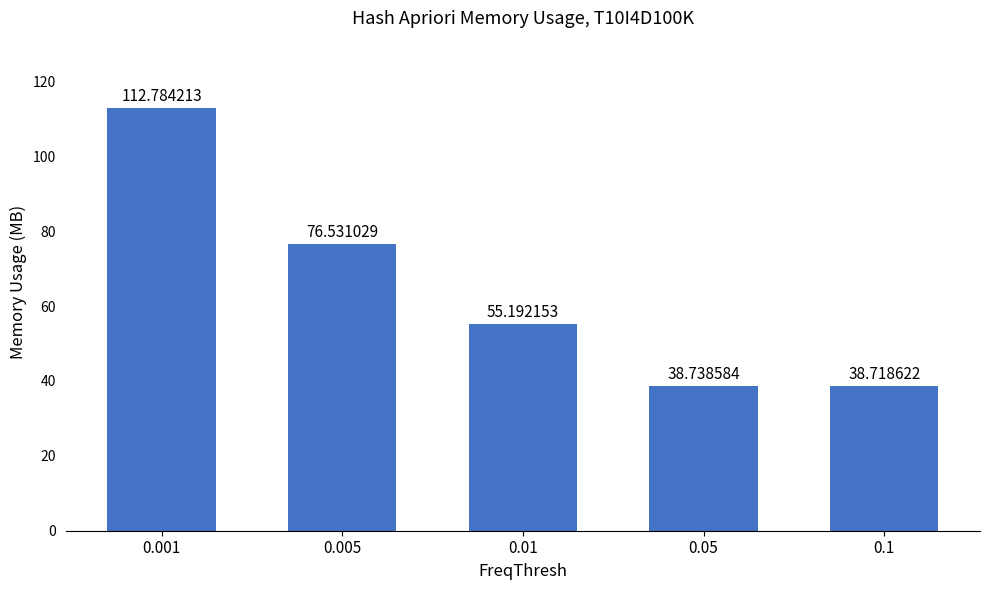

How many distinct data groups are displayed?

1